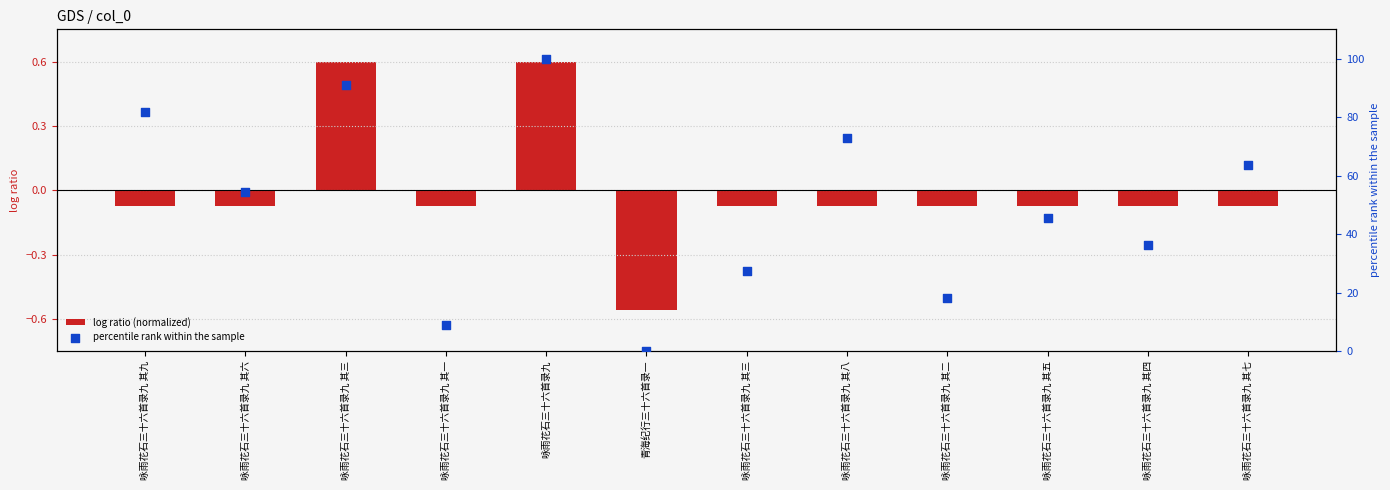

Is the value of log ratio (normalized) at 咏雨花石三十六首录九 其六 greater than the value of percentile rank within the sample at 咏雨花石三十六首录九 其九?

No